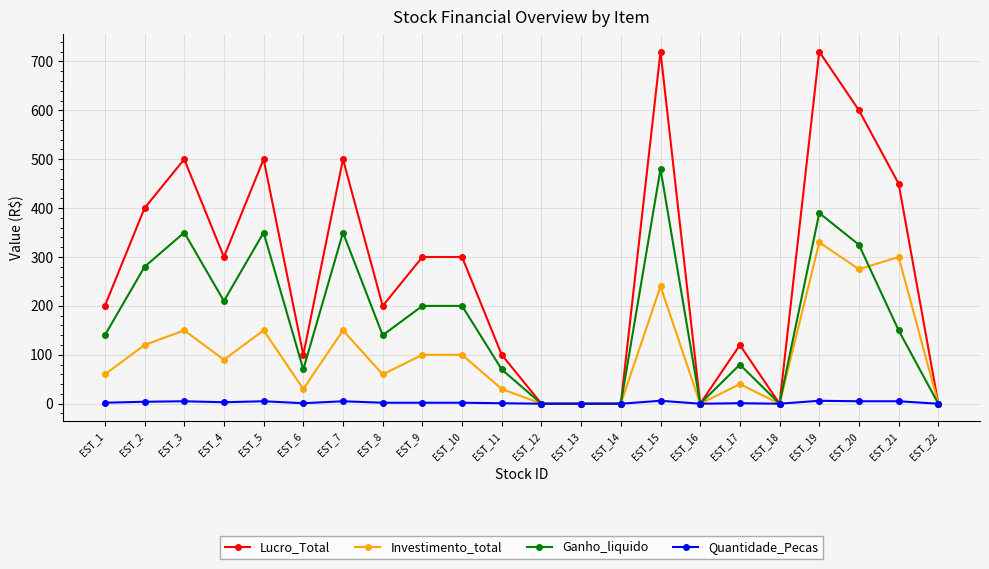

What is the highest value of the Ganho_liquido series?

480